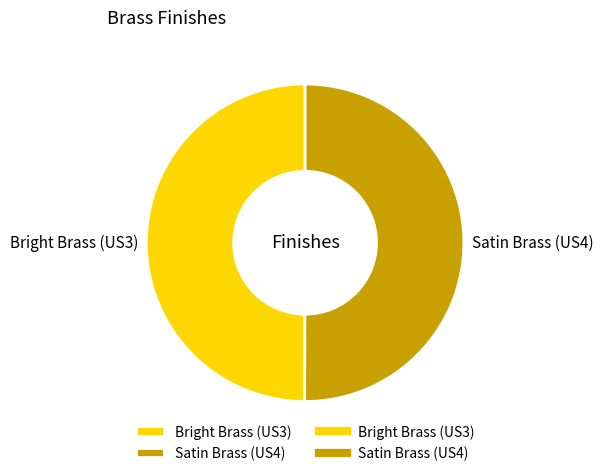

Is it true that Satin Brass (US4) is 36% of the pie?

False